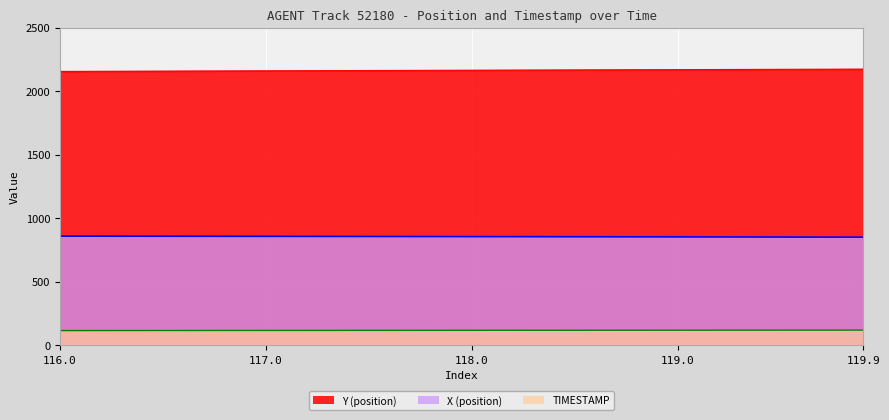

Which series has the largest total across all categories?

Y